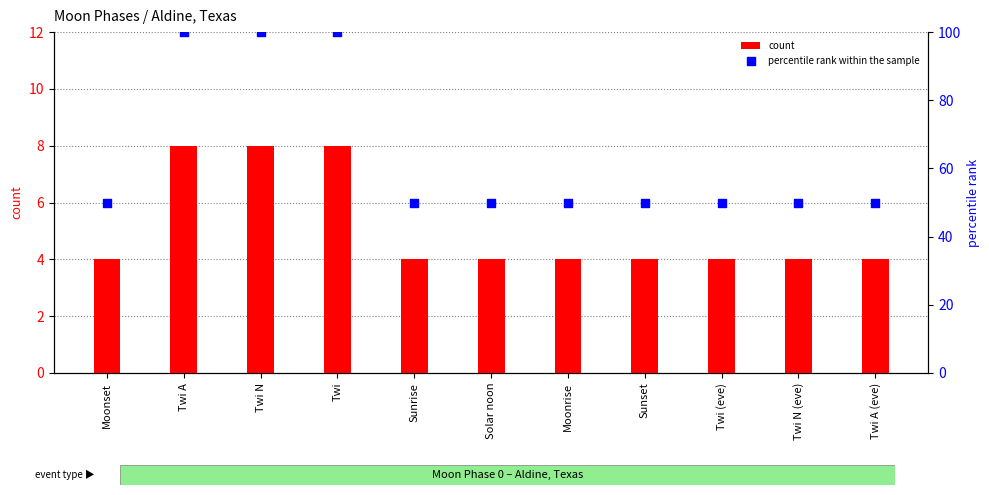

What is the total value across all series at Twi N (eve)?

54